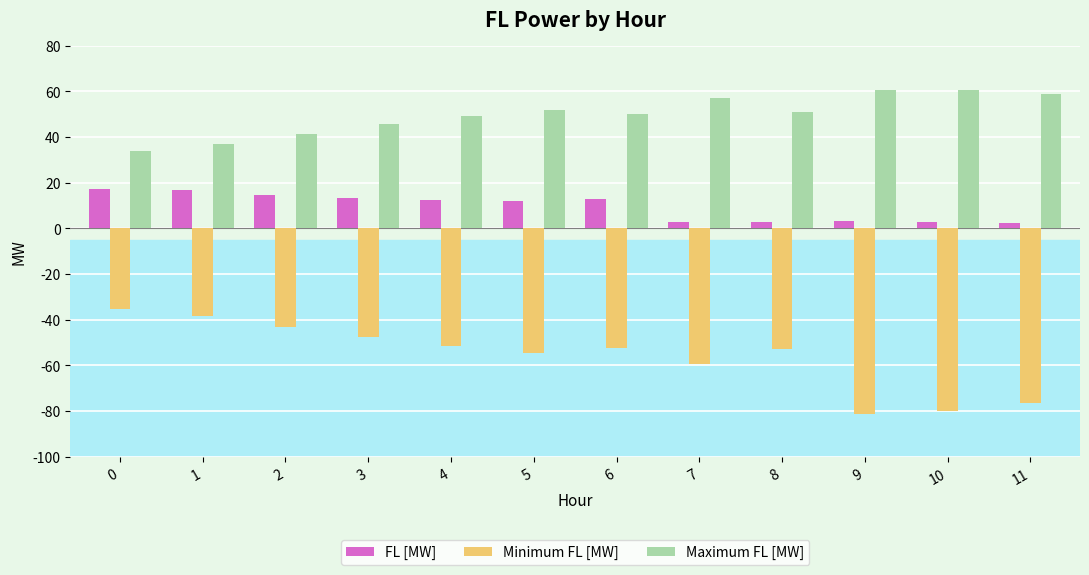

How many categories are shown in the chart?

12